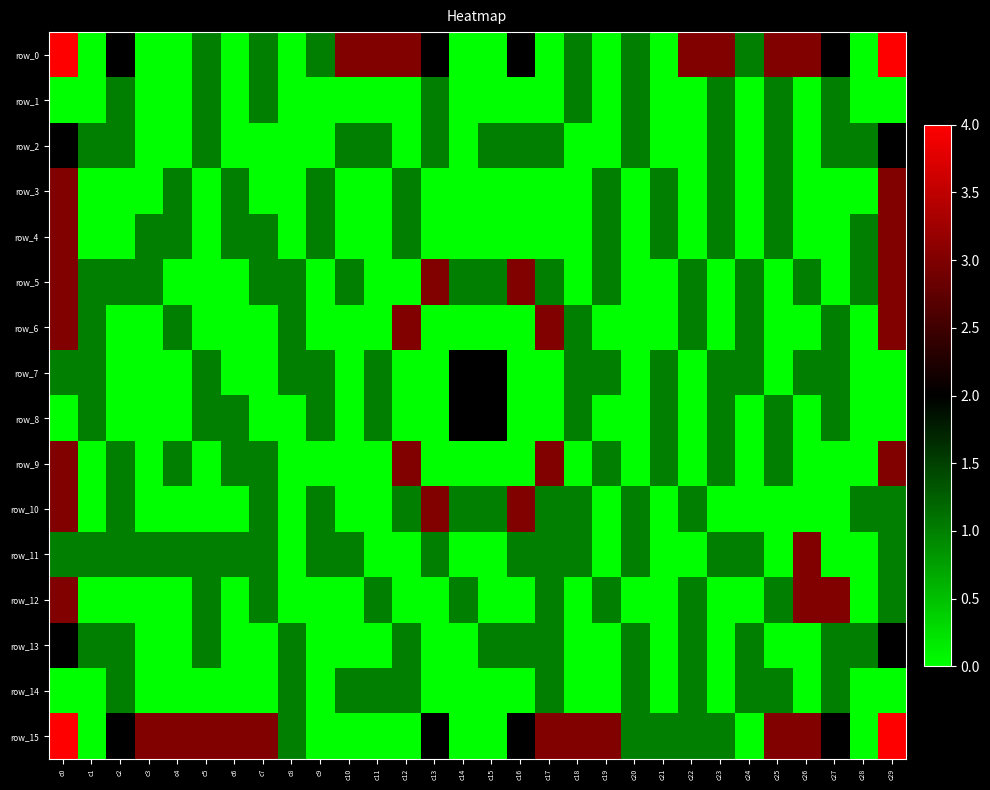

How many values in row_2 are above zero?

16